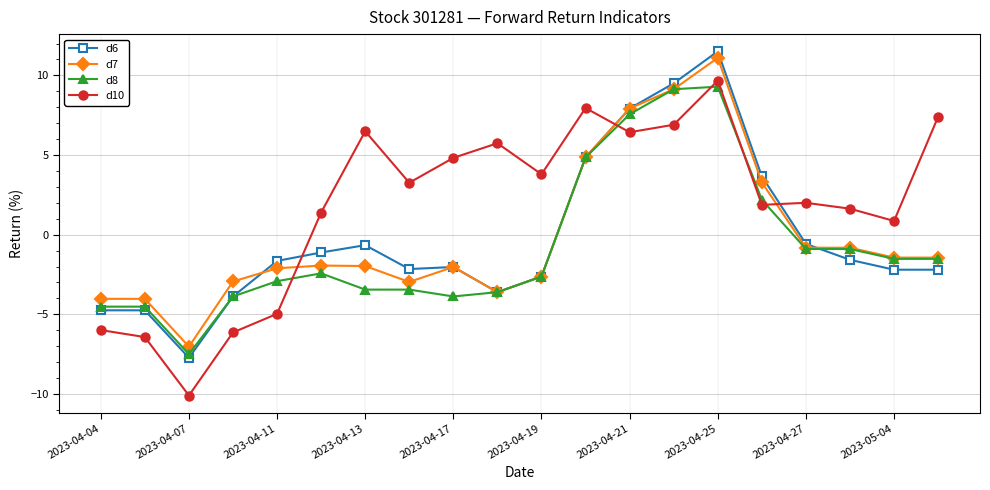

True or false: d8 has more than 0 points higher than both neighbors.

True